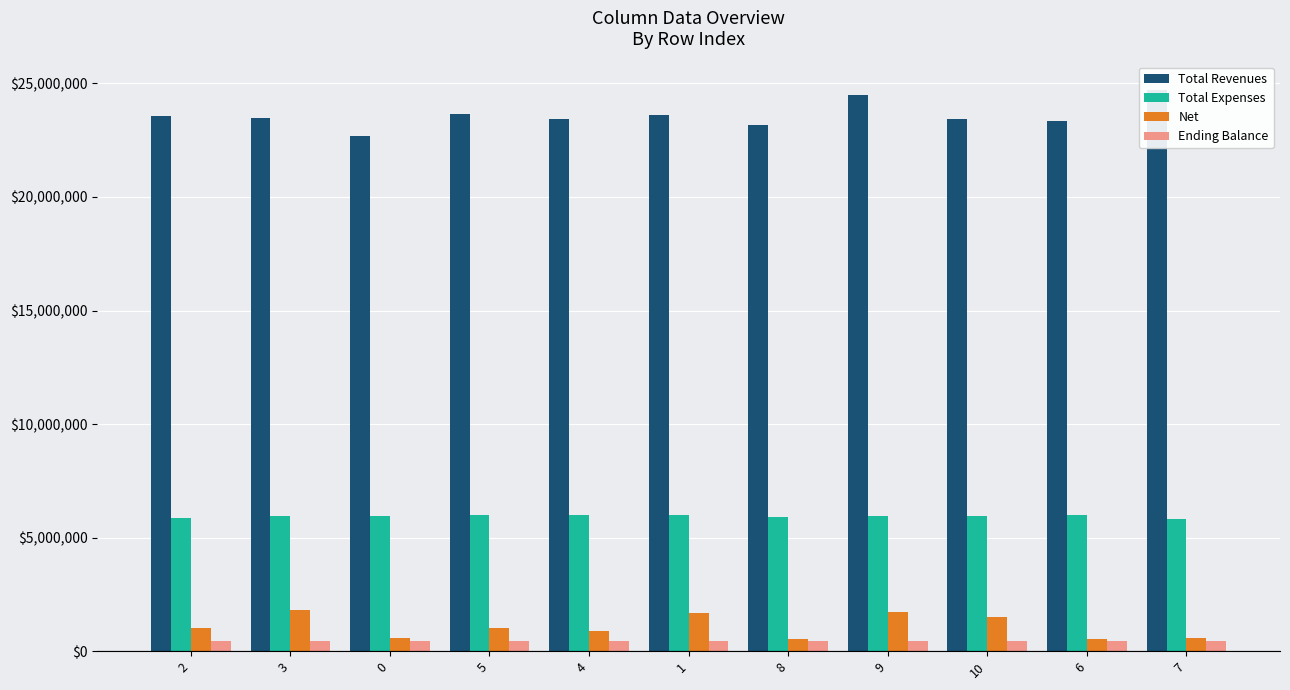

What are all the series names shown in the legend?

Total Revenues, Total Expenses, Net, Ending Balance